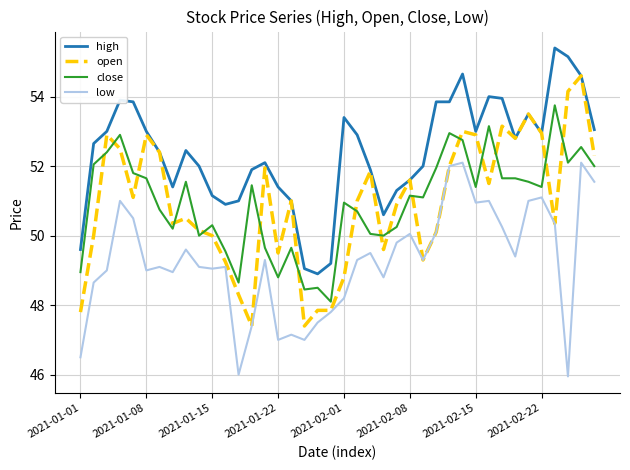

True or false: close and low intersect in this chart.

False